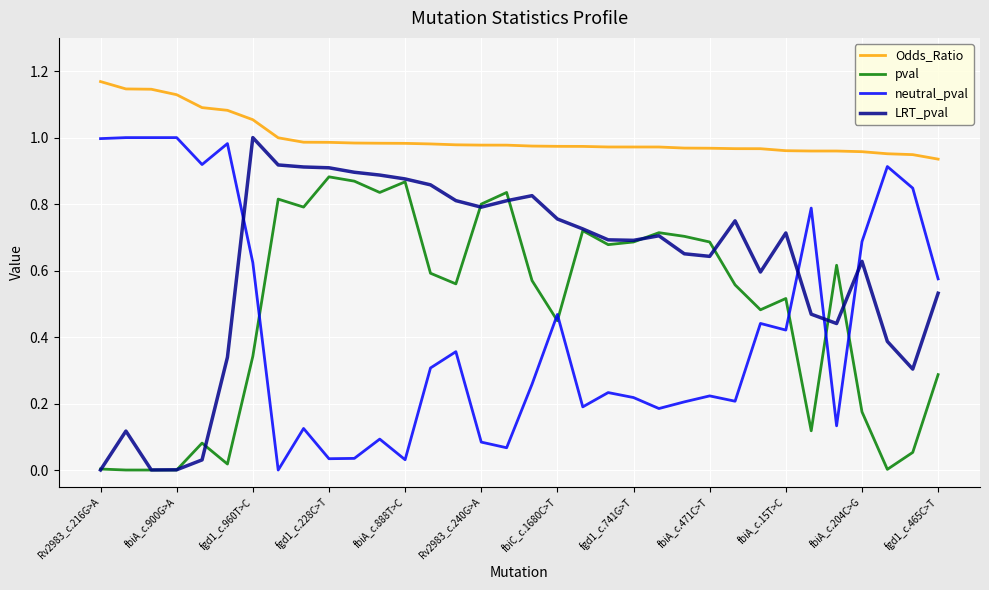

True or false: Odds_Ratio and neutral_pval cross at least once.

False